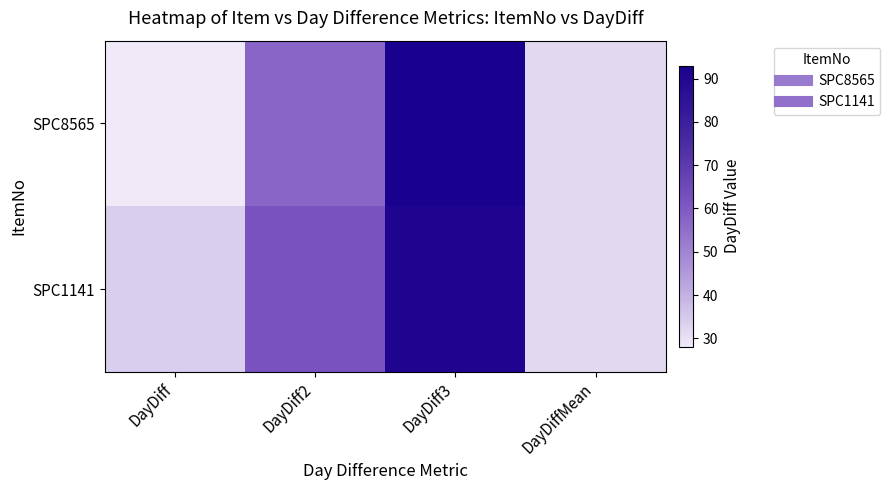

Between DayDiff2 and DayDiffMean, which is larger?

DayDiff2